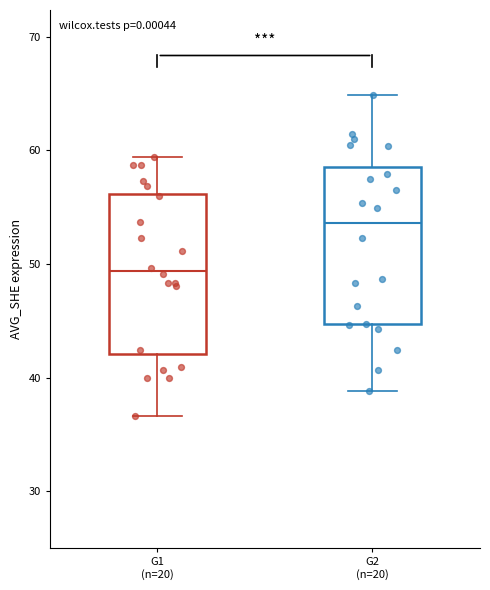

Reading left to right, transcribe this box plot: for each box, give where its median line is, the range the box spans, and where its two whiskers end, as read against the y-axis. The values are not printed on the chart, so give them approximately, as read against the axis.

G1 (n=20): median 49, box 42 to 56, whiskers 37 to 59
G2 (n=20): median 54, box 45 to 59, whiskers 39 to 65